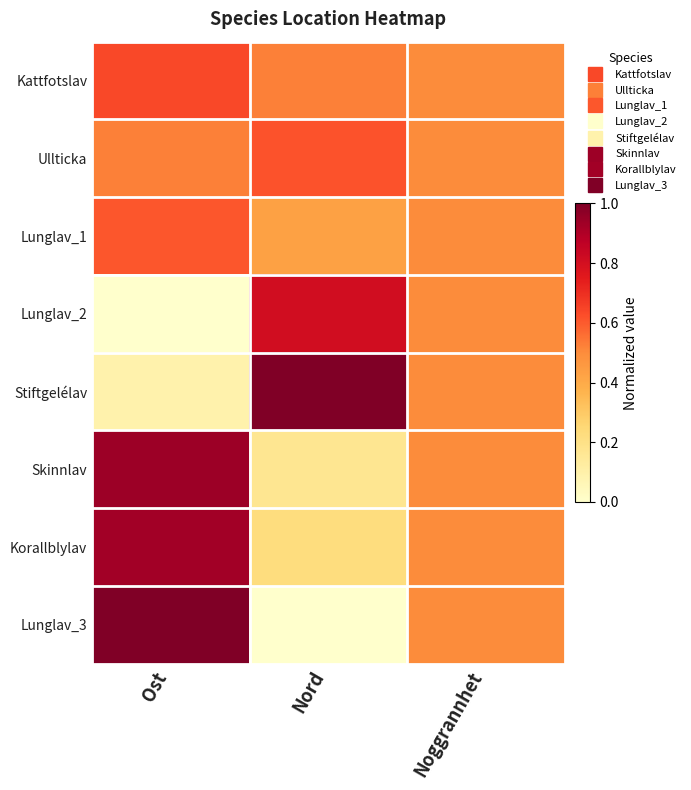

Count the number of data series in this chart.

8